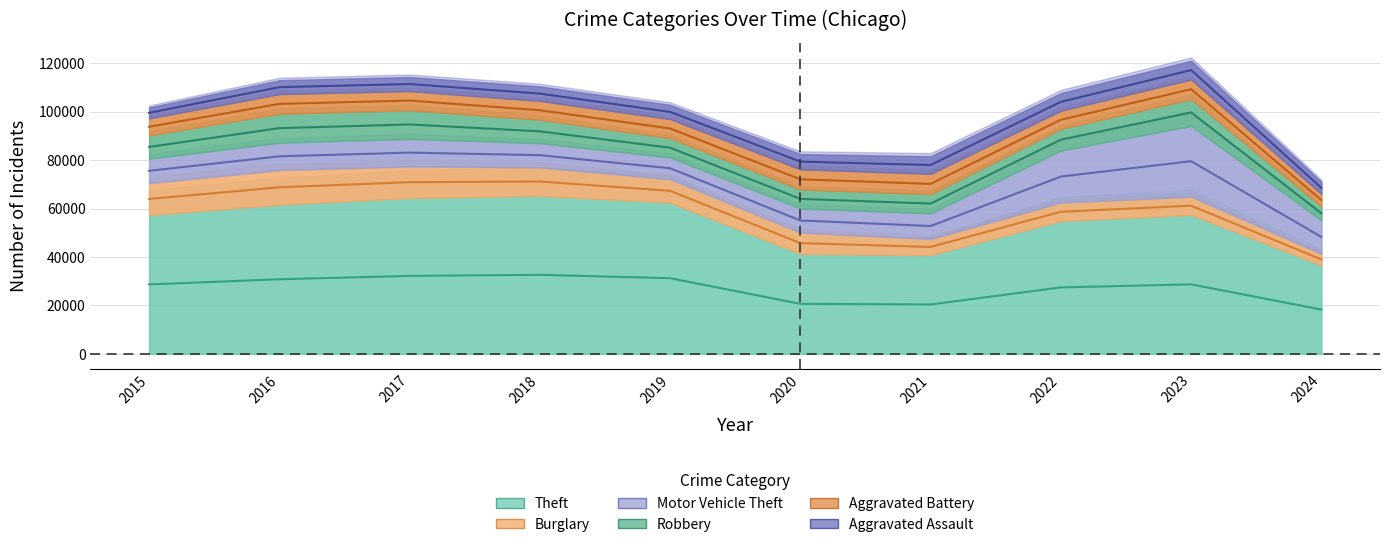

Between 2016 and 2024, which series saw the biggest shift?

Theft